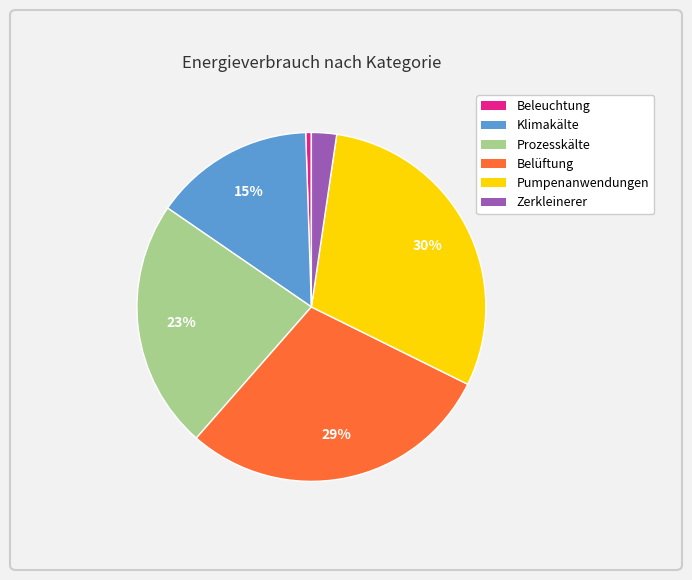

Which has a higher value, Pumpenanwendungen or Beleuchtung?

Pumpenanwendungen